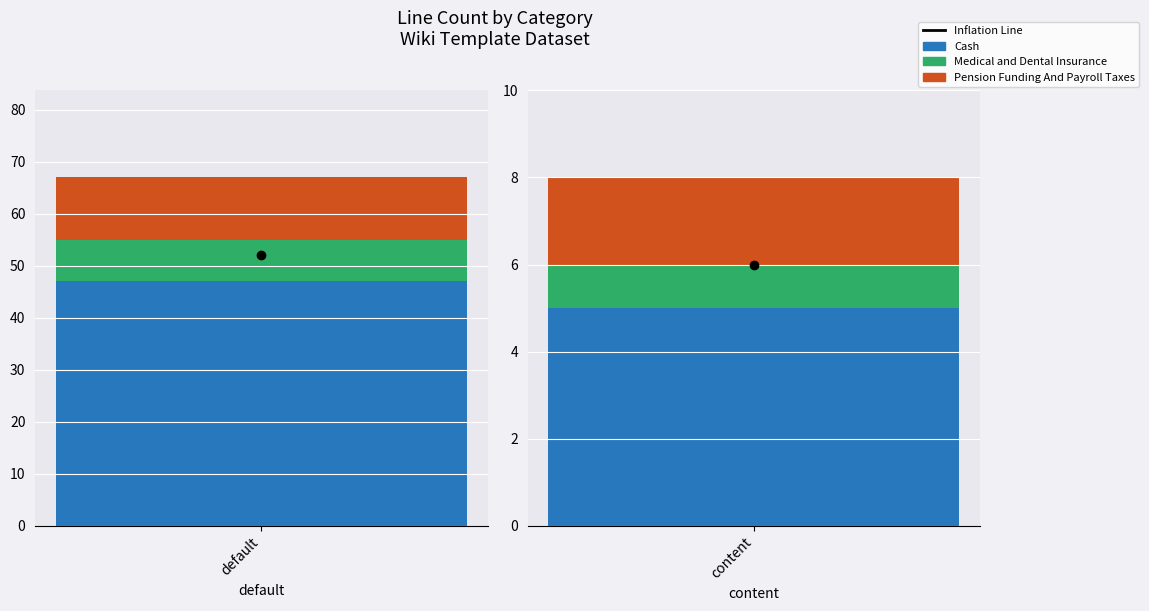

Reading left to right, transcribe all the data shown in this chart.

Cash: 47	5
Medical and Dental Insurance: 8	1
Pension Funding And Payroll Taxes: 12	2